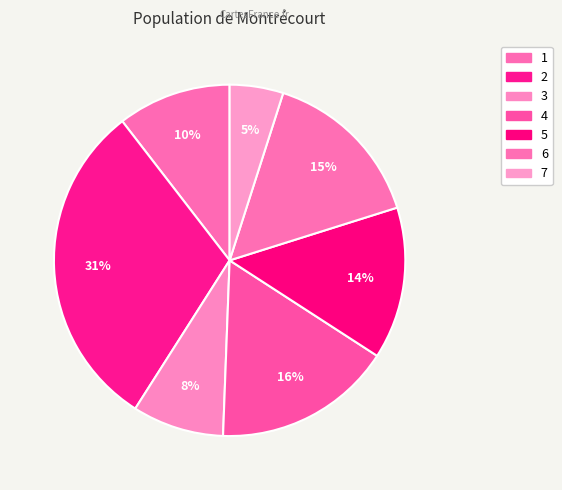

Combined, what portion of the pie is 7 and 5?

18.9%